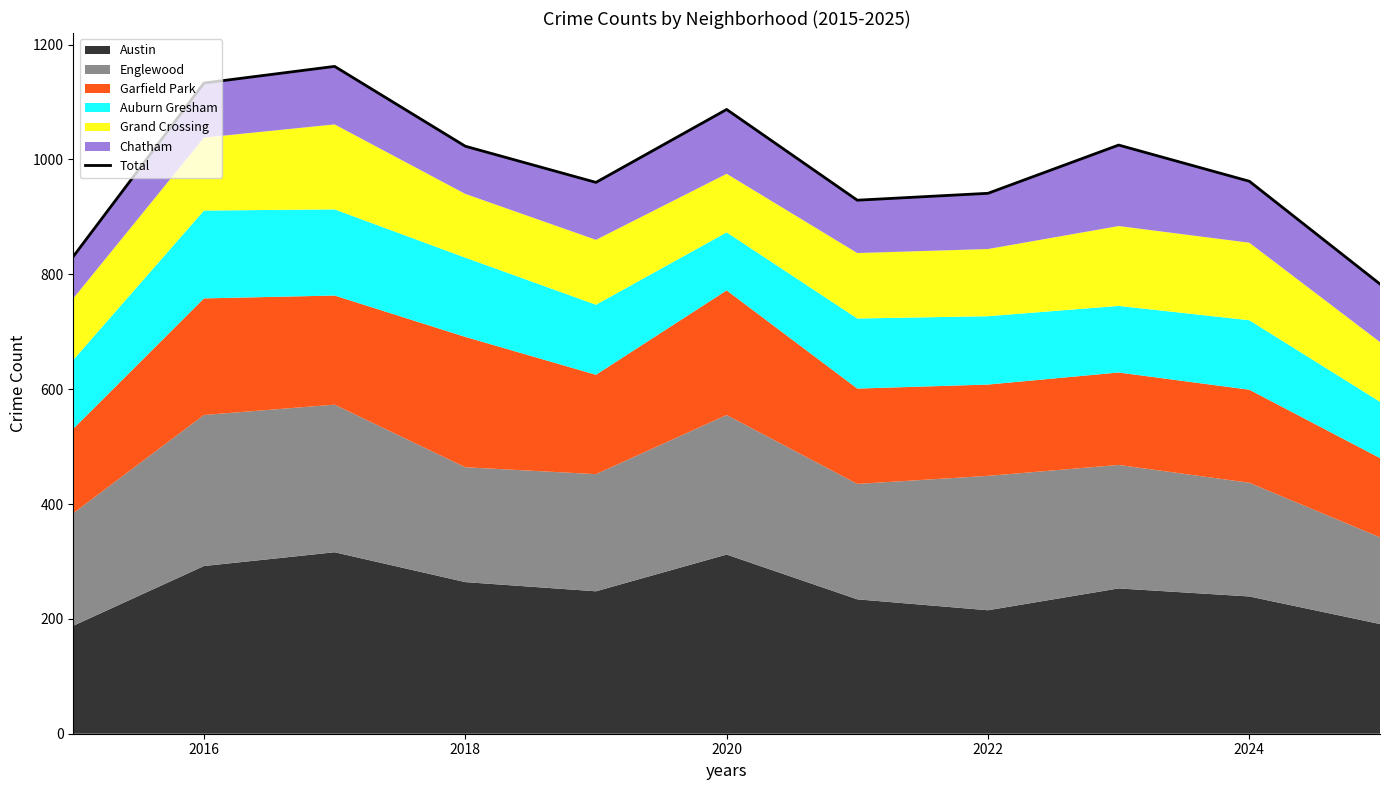

Reading left to right, what are all the values shown in this chart?

831	1133	1162	1023	960	1087	929	941	1025	962	783